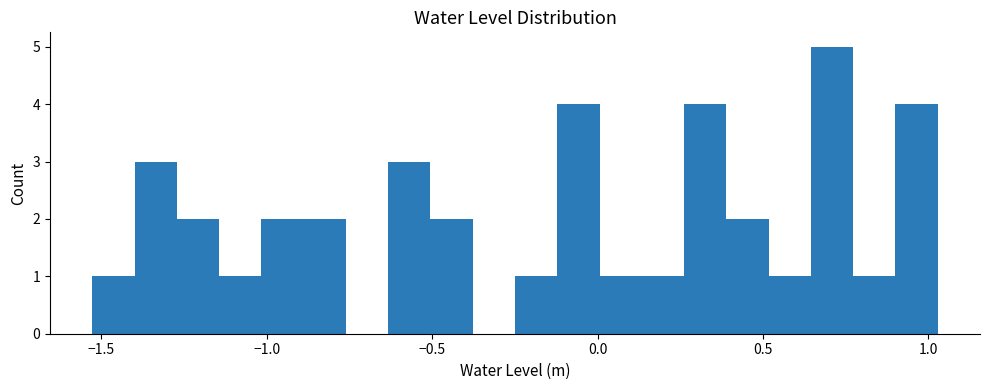

Read against the x-axis, roughly where is the centre of the tallest bar?

0.70